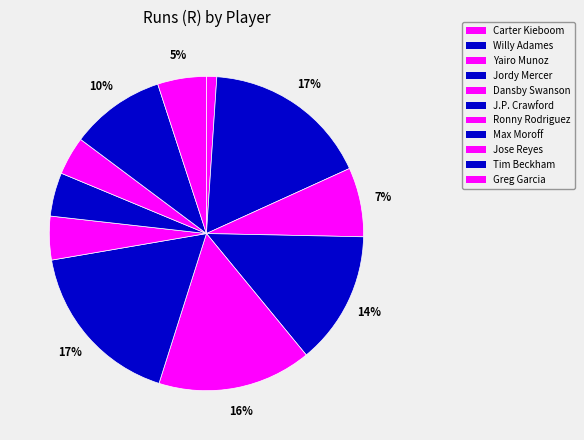

To the nearest percent, what portion does Willy Adames represent?

17%